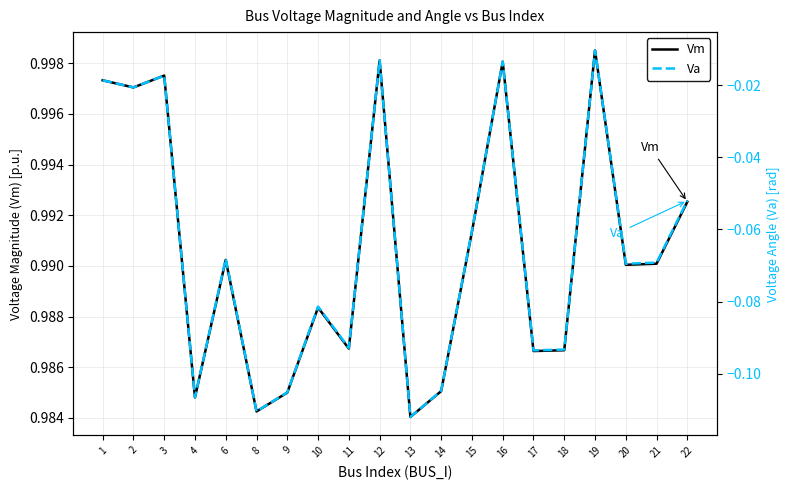

Is it true that Vm equals 1.5 at 14?

False